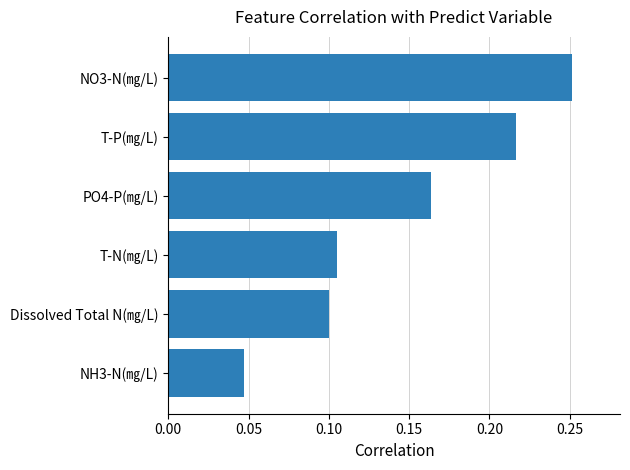

What is the sum of the values at NO3-N(㎎/L) and PO4-P(㎎/L)?

0.4